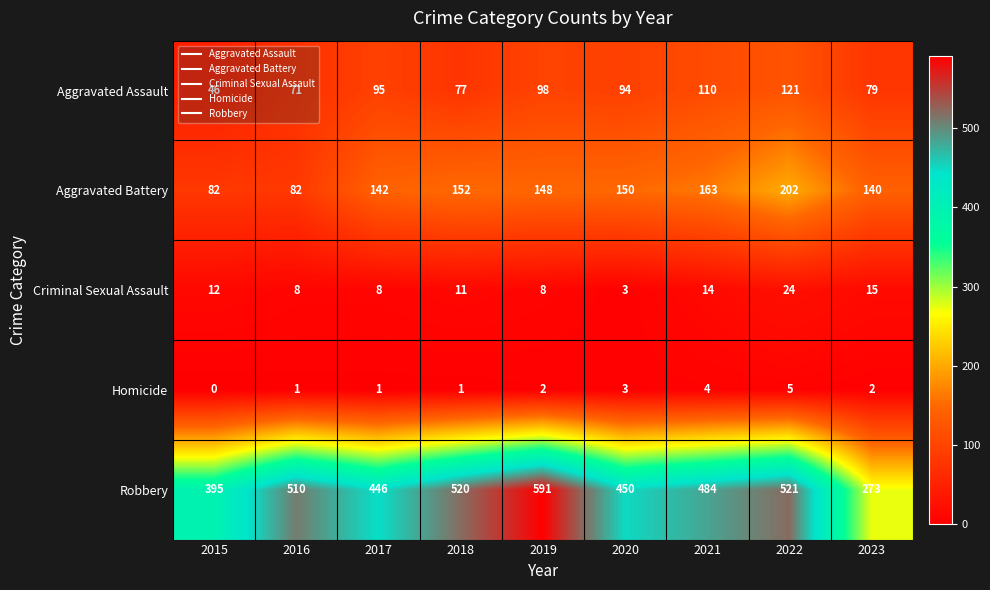

What is the sum of the Robbery values at 2016 and 2017?

956